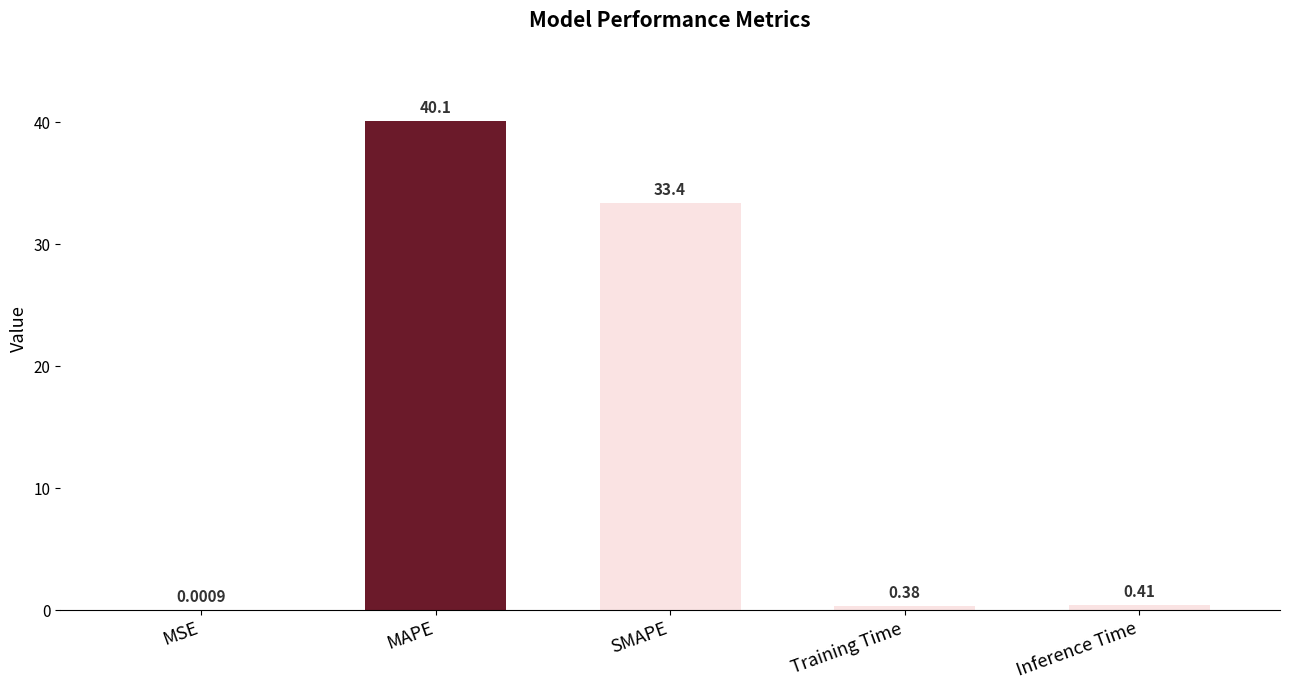

Which category has the highest value across all series?

MAPE